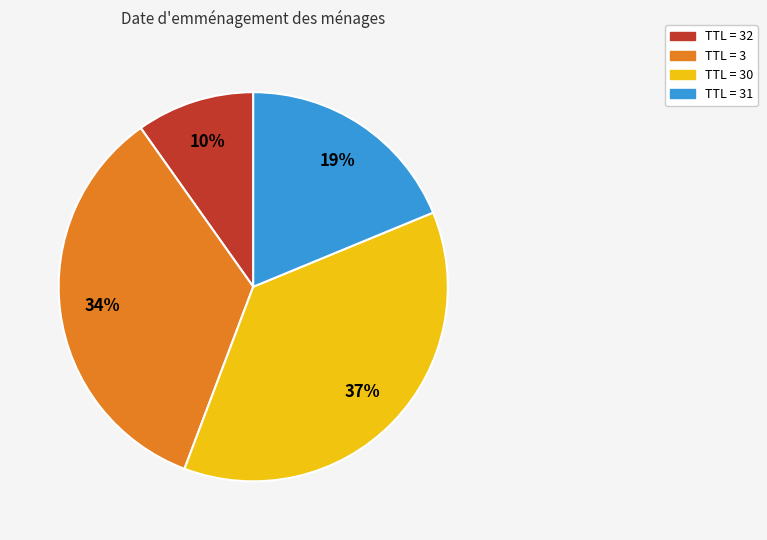

Is there any slice that represents more than half of the pie?

No